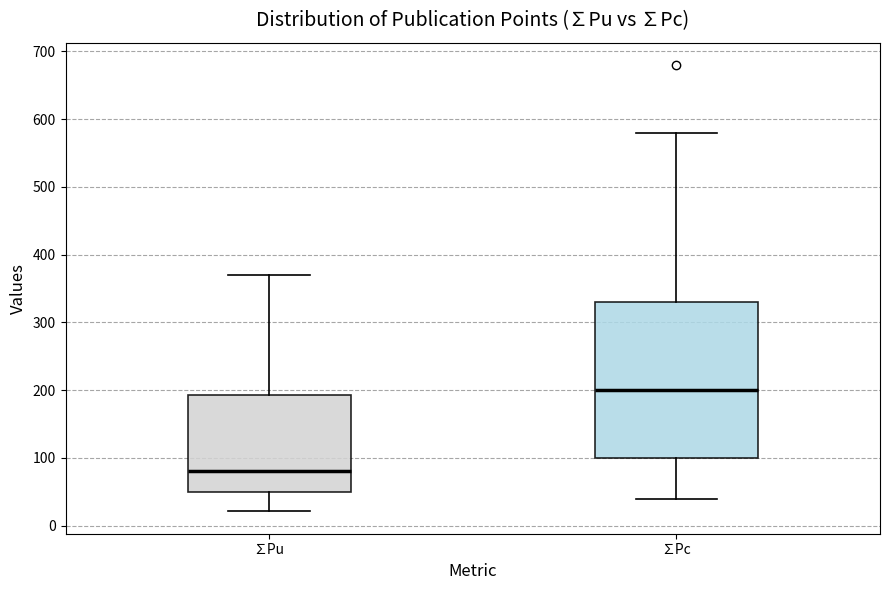

Comparing the boxes themselves (not the whiskers), which one is the tallest?

∑Pc